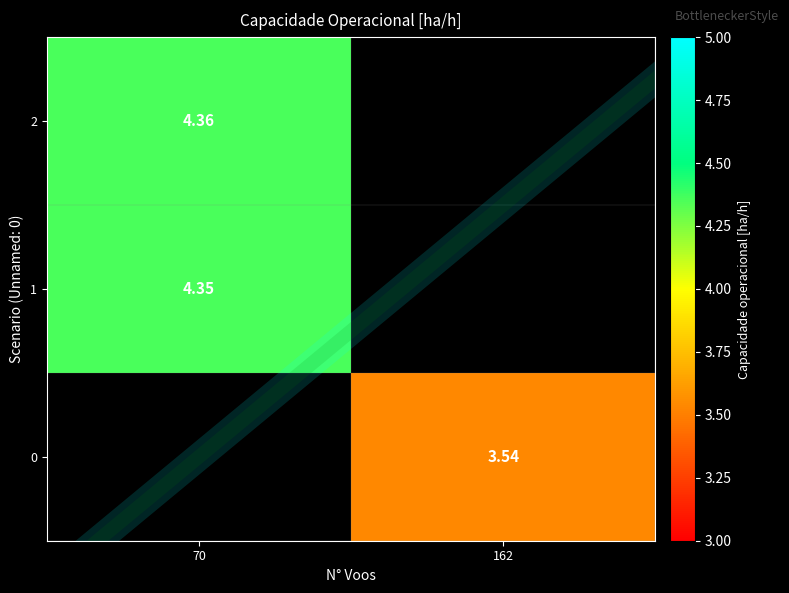

Is the value of 1 at 70 greater than the value of 2 at 70?

No